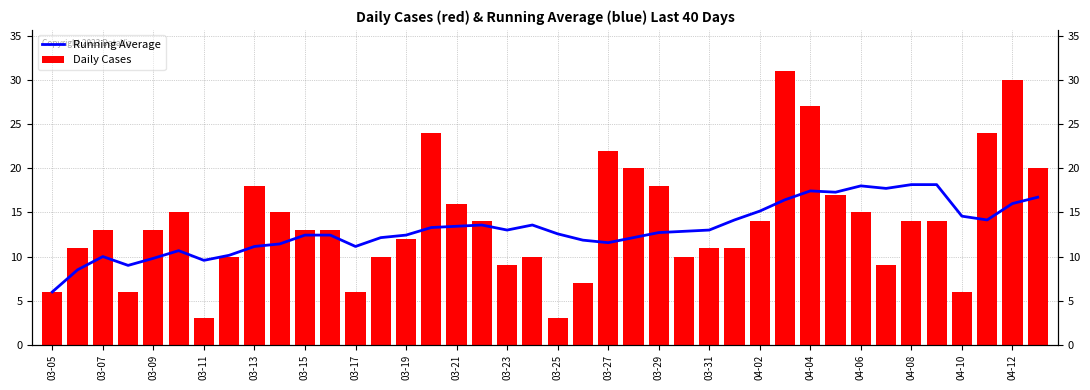

Between 20 and 37, which series saw the biggest shift?

Daily Cases